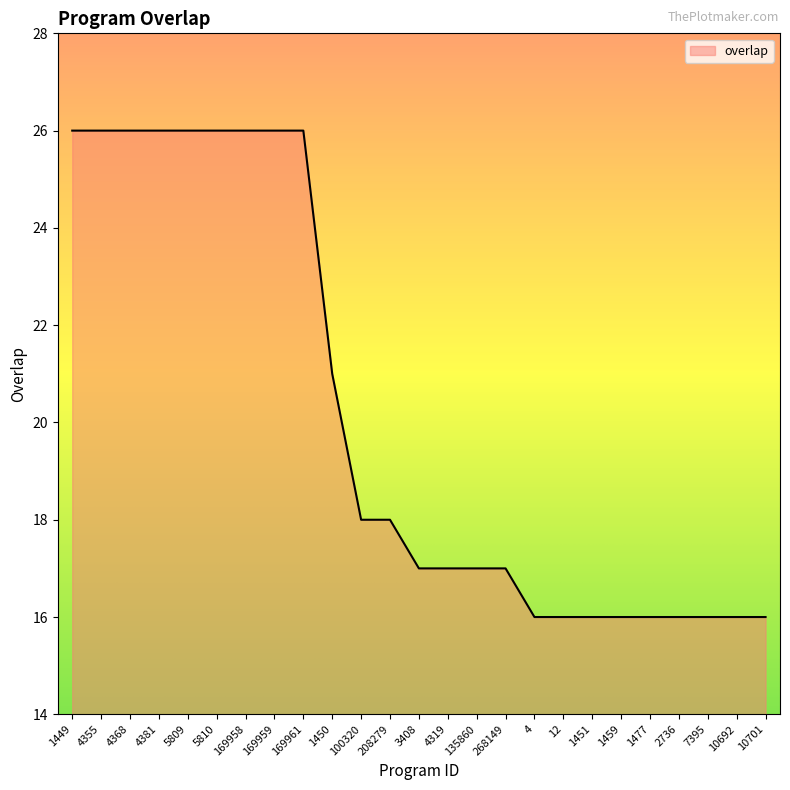

Does the chart display data point markers on the line(s)?

No